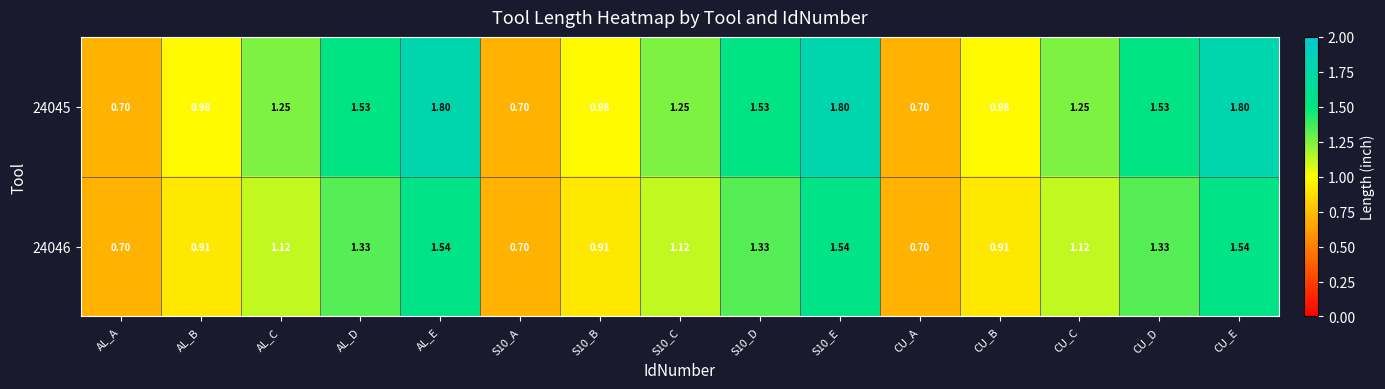

What is the maximum value shown in the chart?

1.8